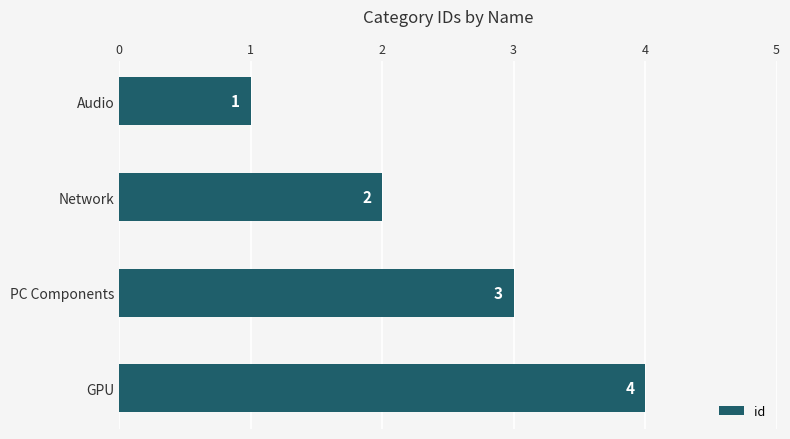

The value at Network is 2. True or false?

True